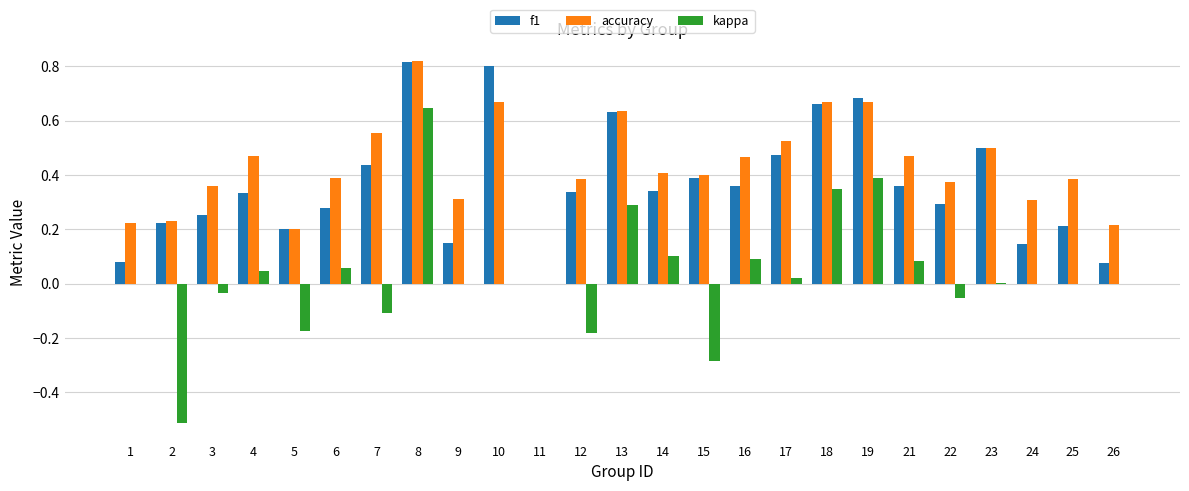

The value of kappa at 7 is -0.2. True or false?

False